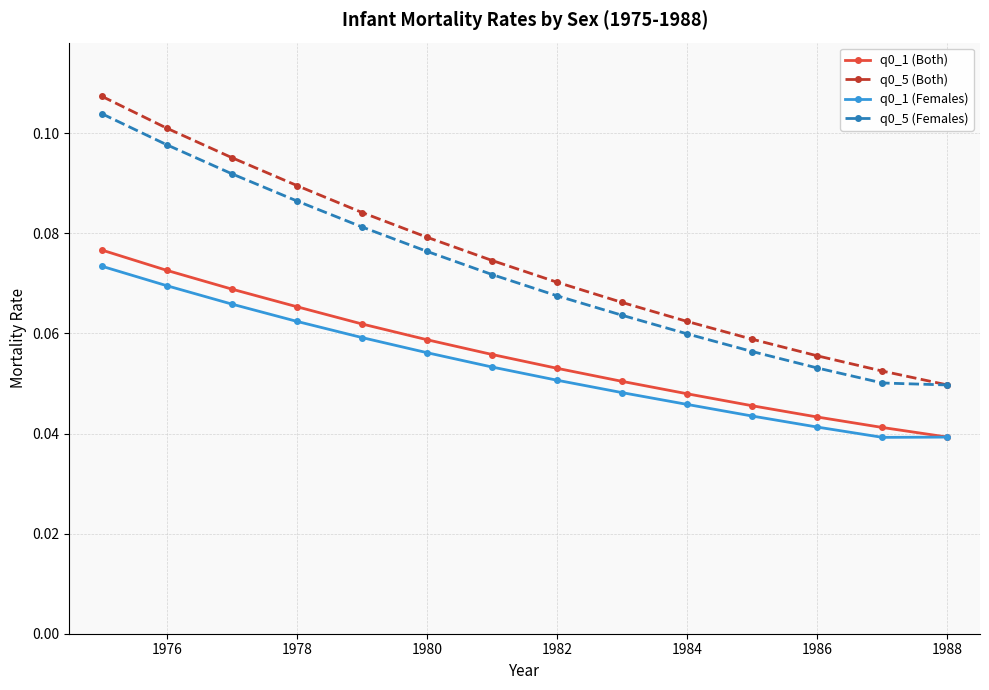

True or false: q0_5 (Both) and q0_1 (Females) cross at least once.

False